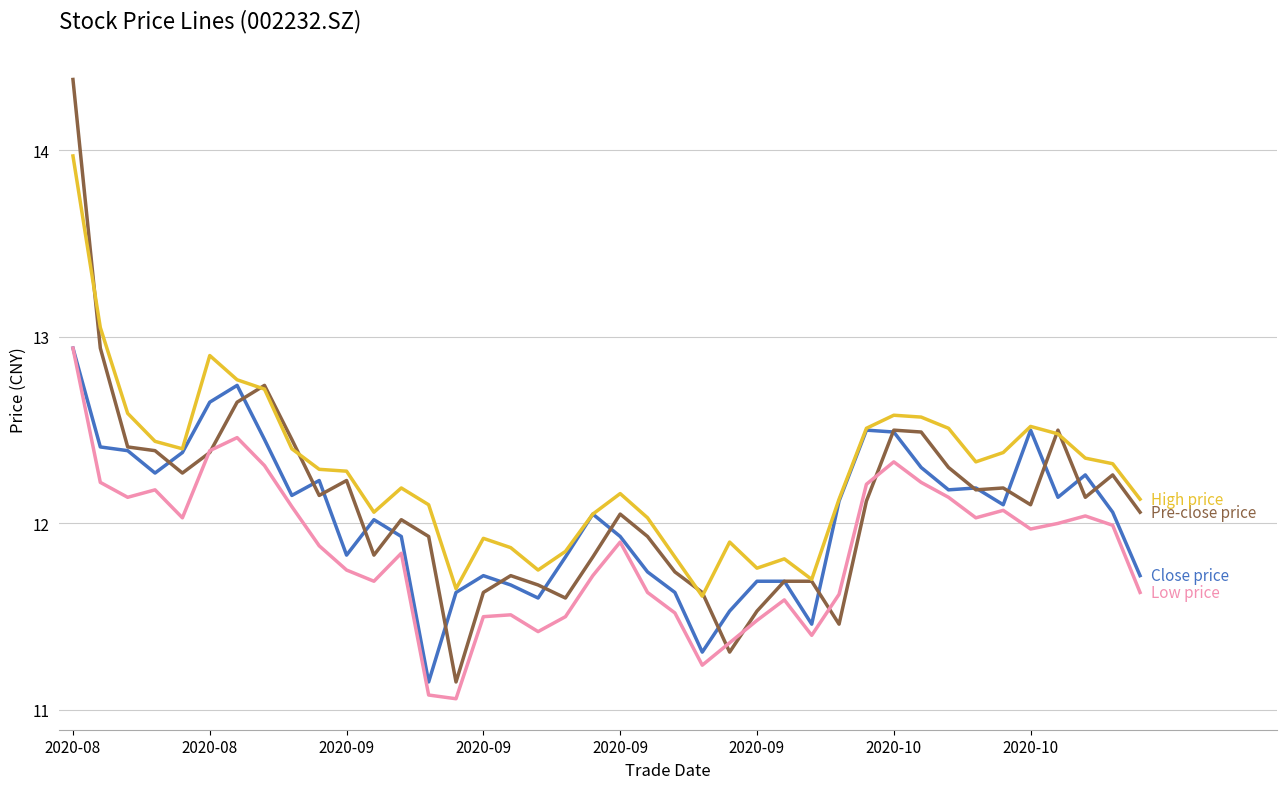

How many lines are shown in the chart?

4